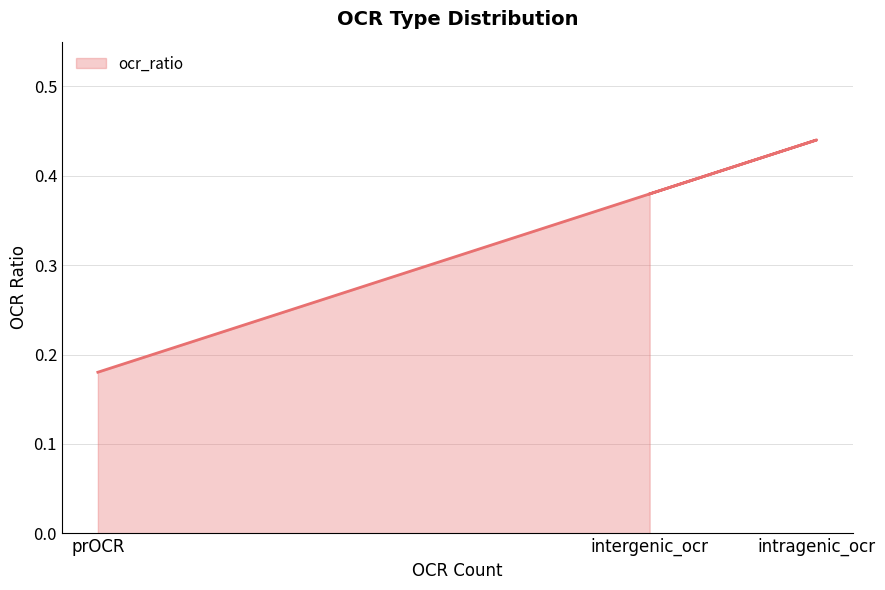

Which label corresponds to the largest value in the chart?

intragenic_ocr